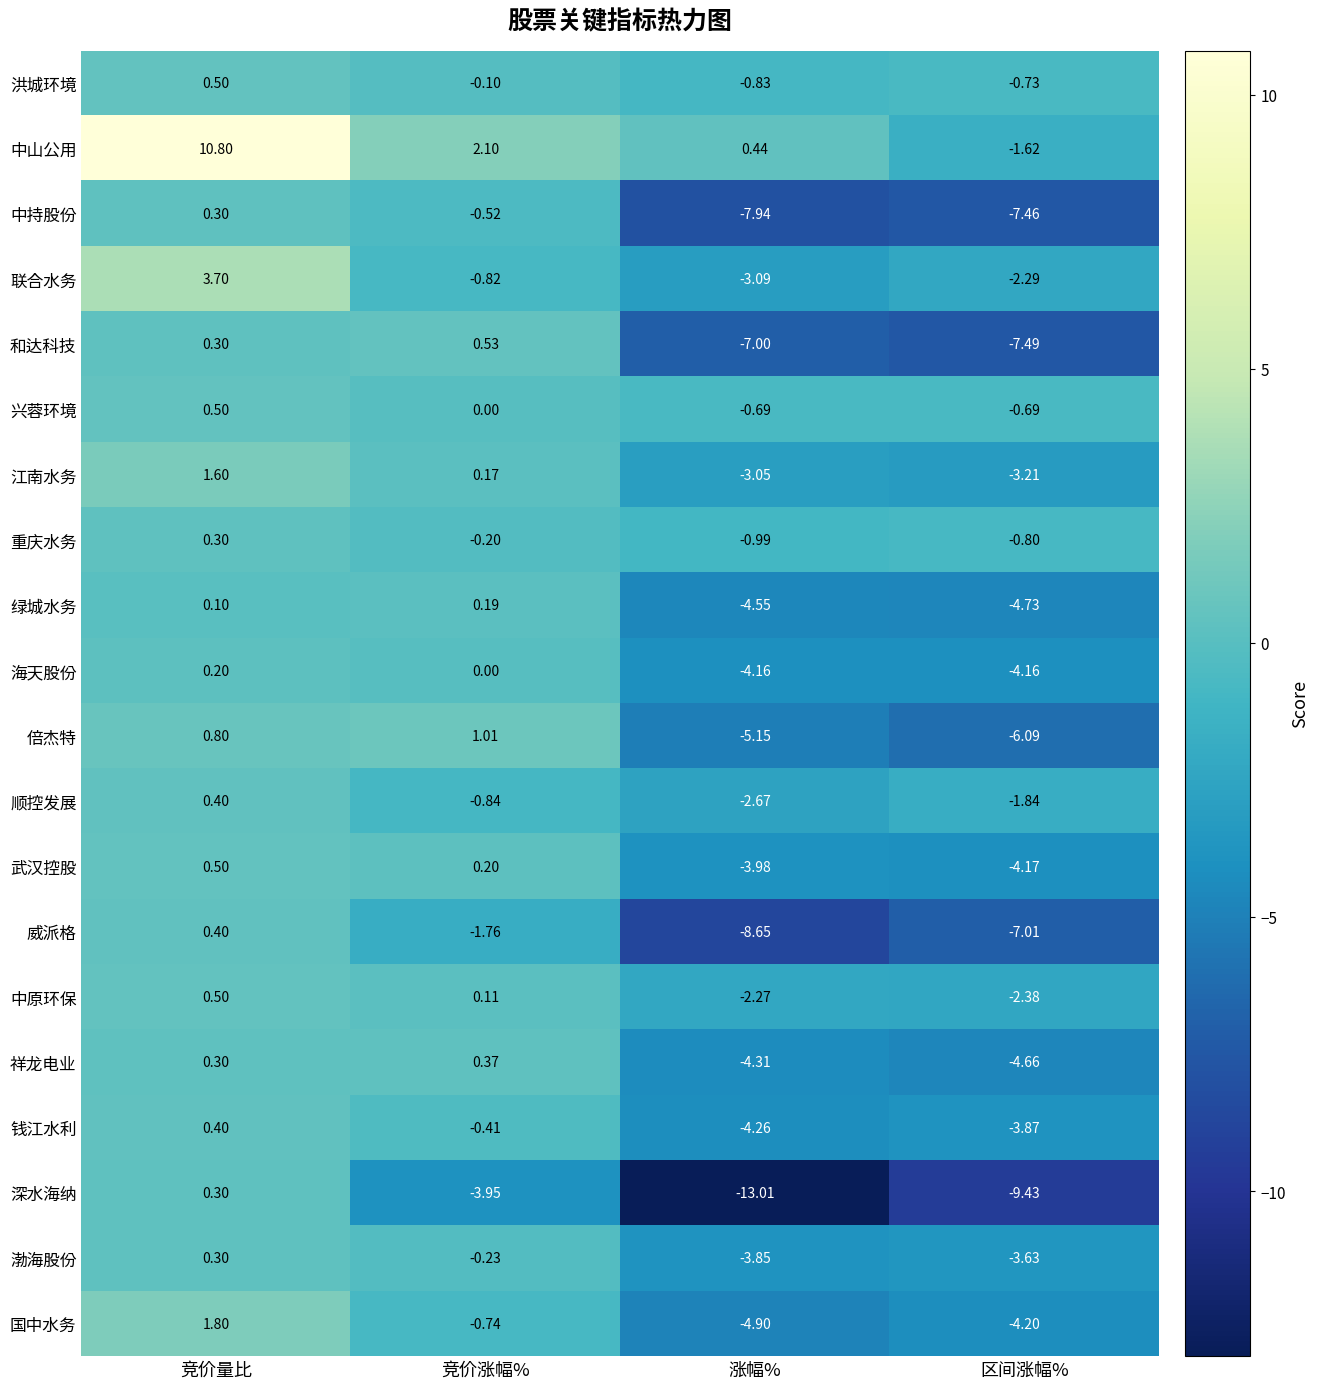

Which series changed the most between 涨幅% and 区间涨幅%?

深水海纳